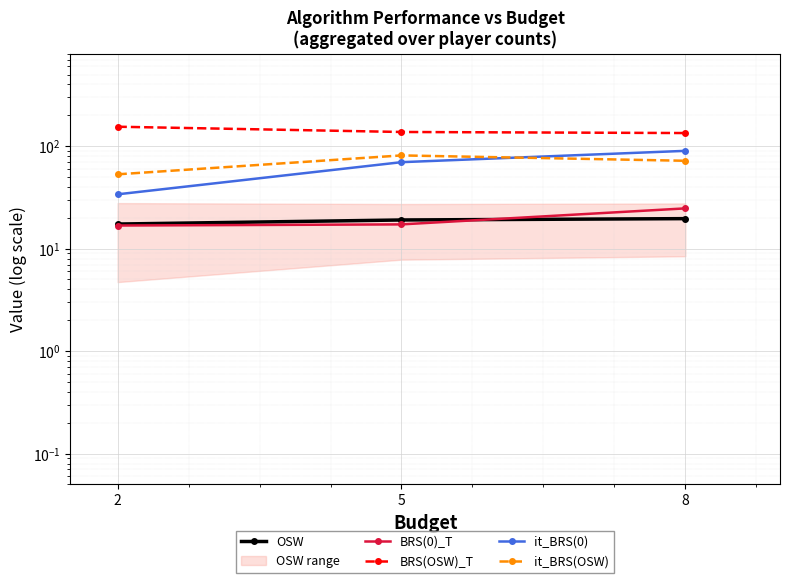

What is the sum of all it_BRS(0) values?

193.7